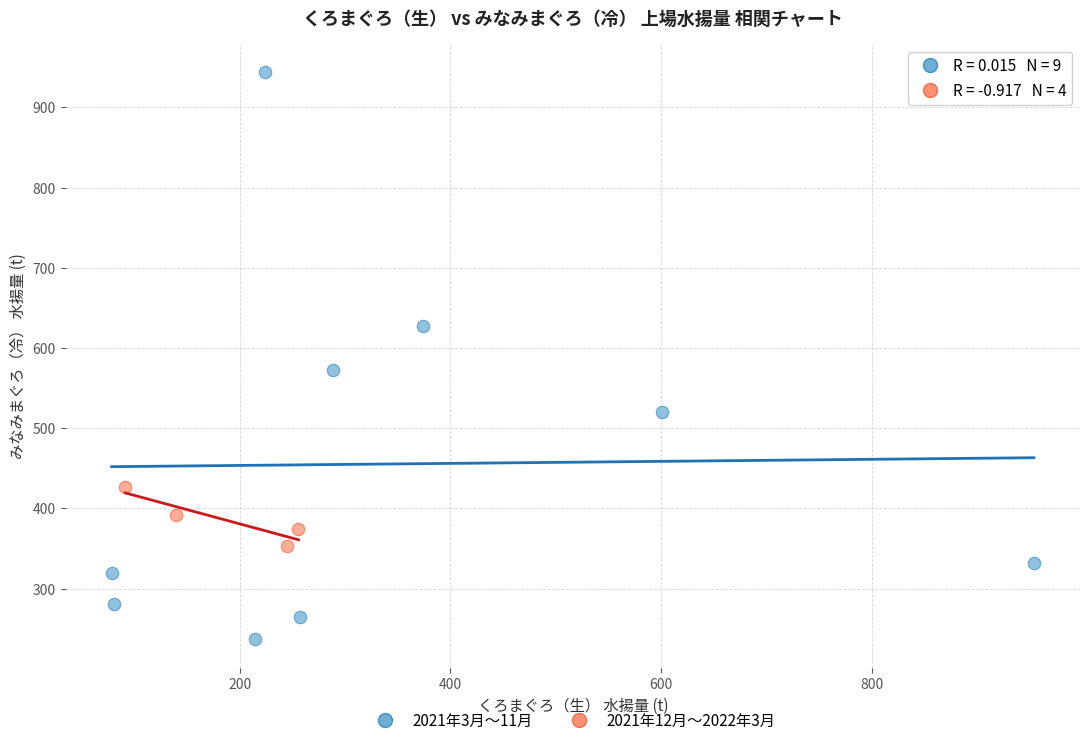

Which series reaches the maximum Y coordinate?

2021年3月〜11月